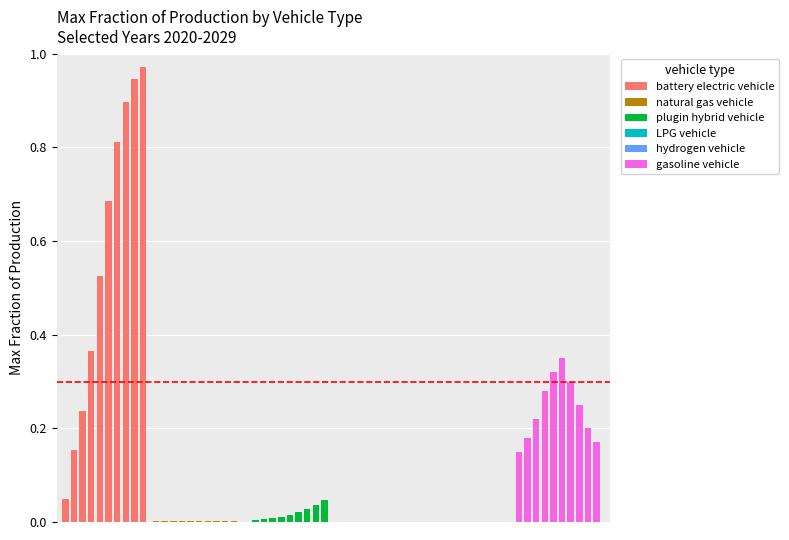

Rank the series by their maximum value, from lowest to highest.

hydrogen vehicle, LPG vehicle, natural gas vehicle, plugin hybrid vehicle, gasoline vehicle, battery electric vehicle